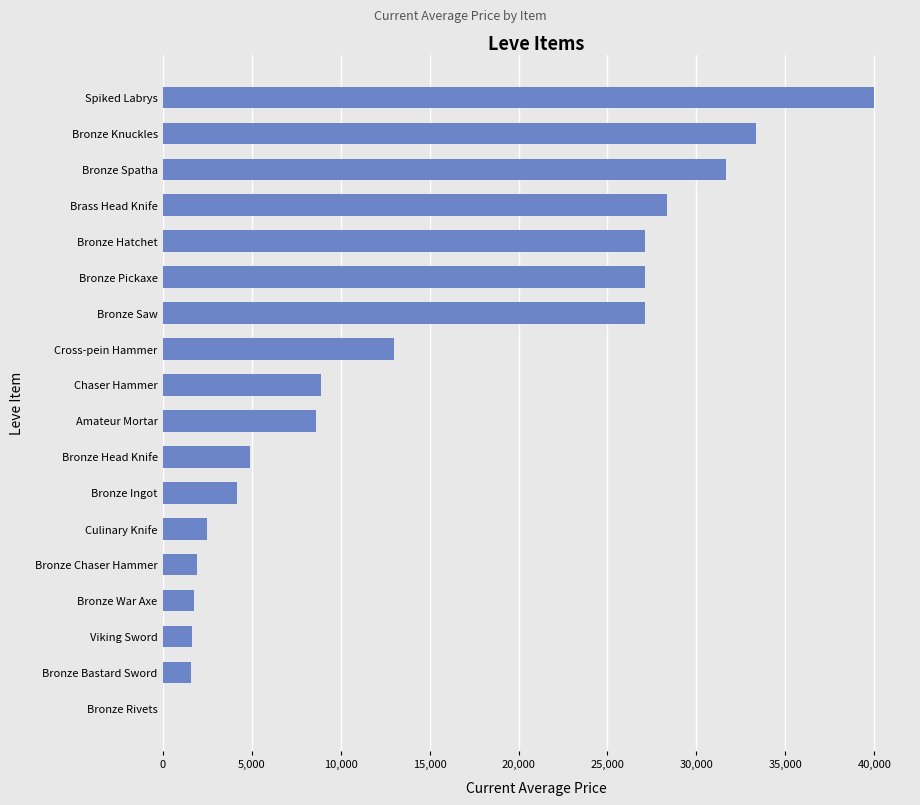

Between Cross-pein Hammer and Bronze Rivets, which is larger?

Cross-pein Hammer